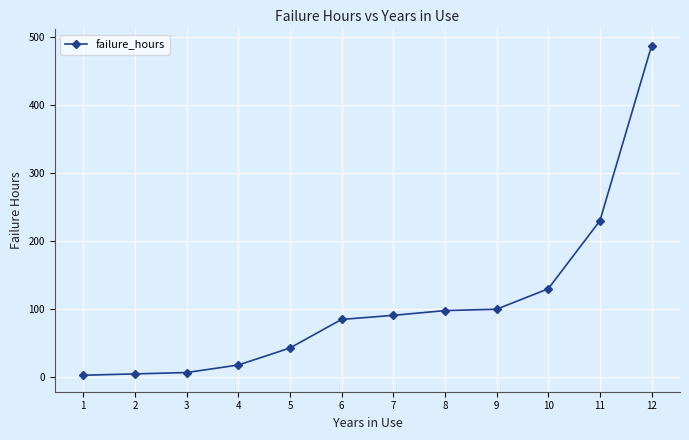

What is the change in value from 4 to 6?

+67